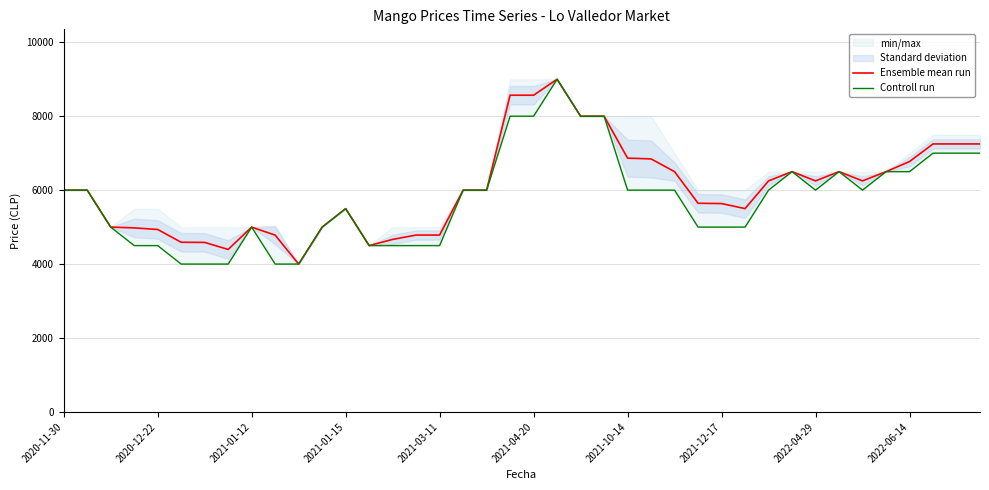

At which category is the sum across all series the highest?

21